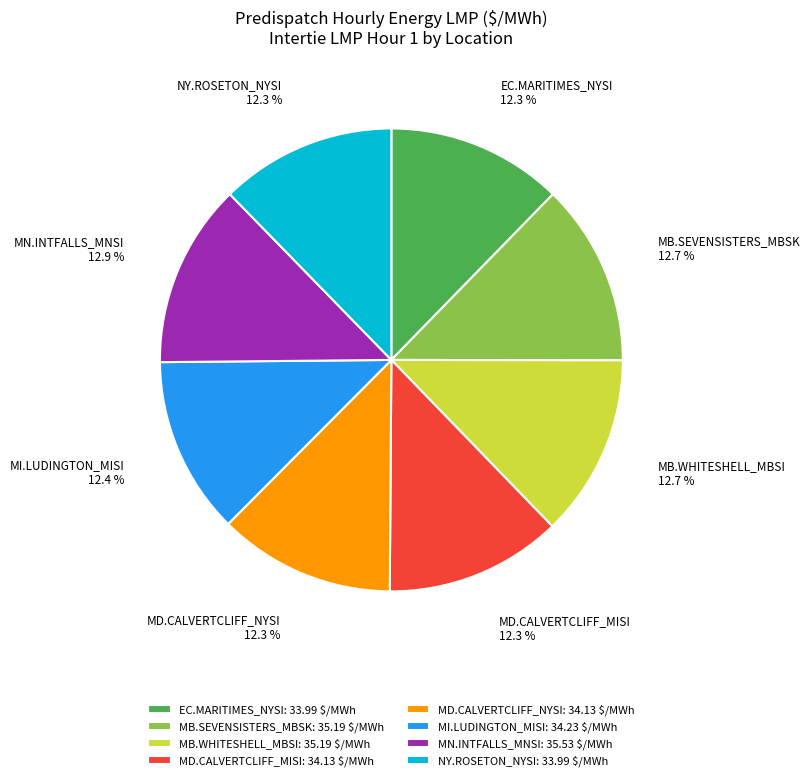

What portion of the pie excludes MD.CALVERTCLIFF_MISI: 34.13 $/MWh?

87.7%